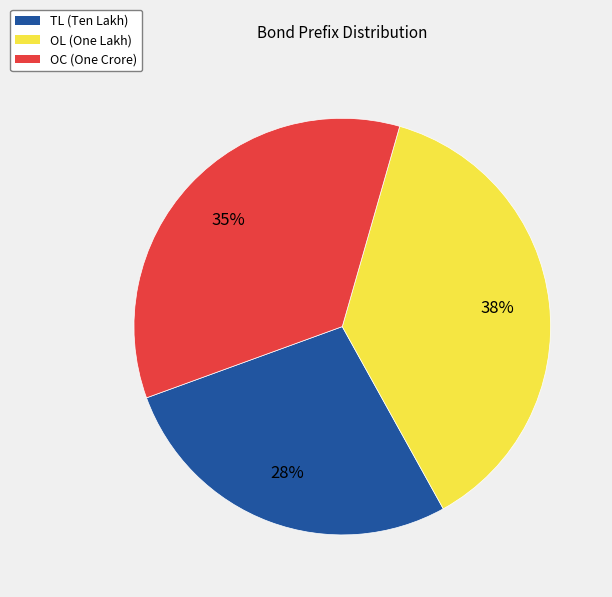

Is there a majority slice in this chart?

No